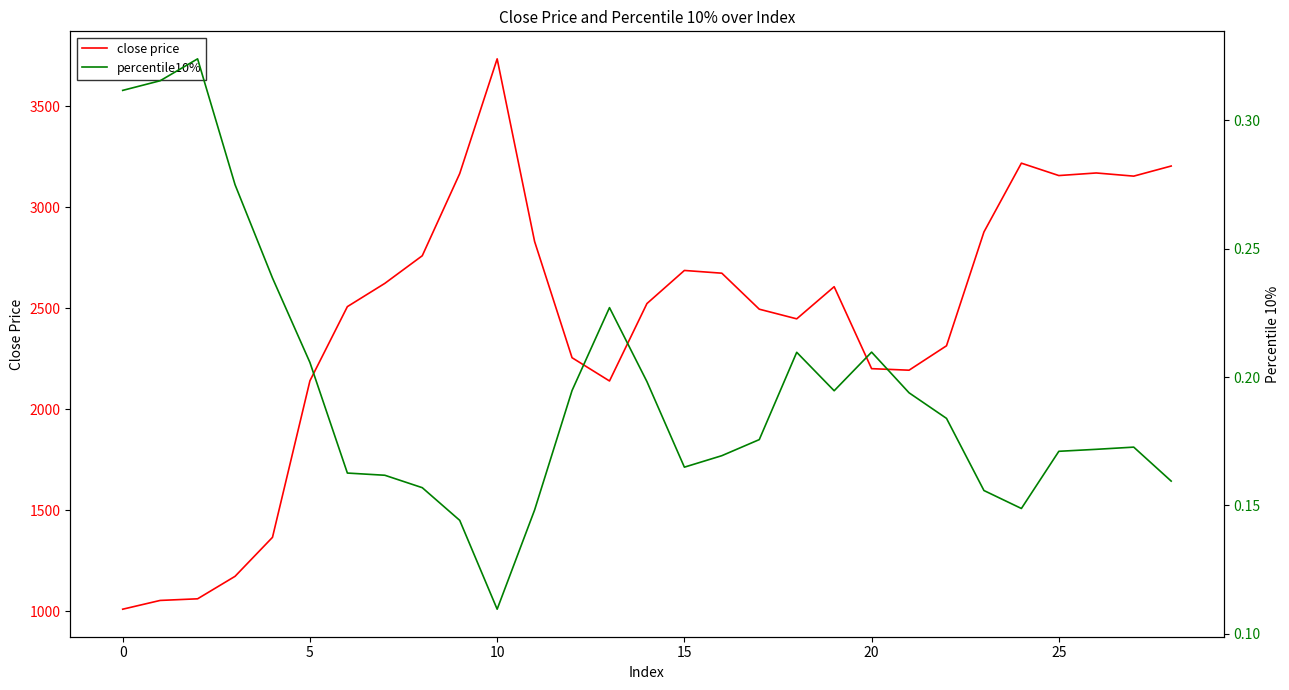

Reading left to right, transcribe all the data shown in this chart.

close price: 1009.6	1053.0	1061.1	1172.3	1365.5	2140.5	2507.8	2622.9	2759.7	3166.5	3734.6	2830.3	2254.8	2139.7	2523.0	2686.9	2673.3	2495.1	2447.3	2606.4	2200.6	2193.0	2313.9	2877.5	3218.1	3156.7	3169.6	3153.9	3203.9
percentile10%: 0.3	0.3	0.3	0.3	0.2	0.2	0.2	0.2	0.2	0.1	0.1	0.1	0.2	0.2	0.2	0.2	0.2	0.2	0.2	0.2	0.2	0.2	0.2	0.2	0.1	0.2	0.2	0.2	0.2